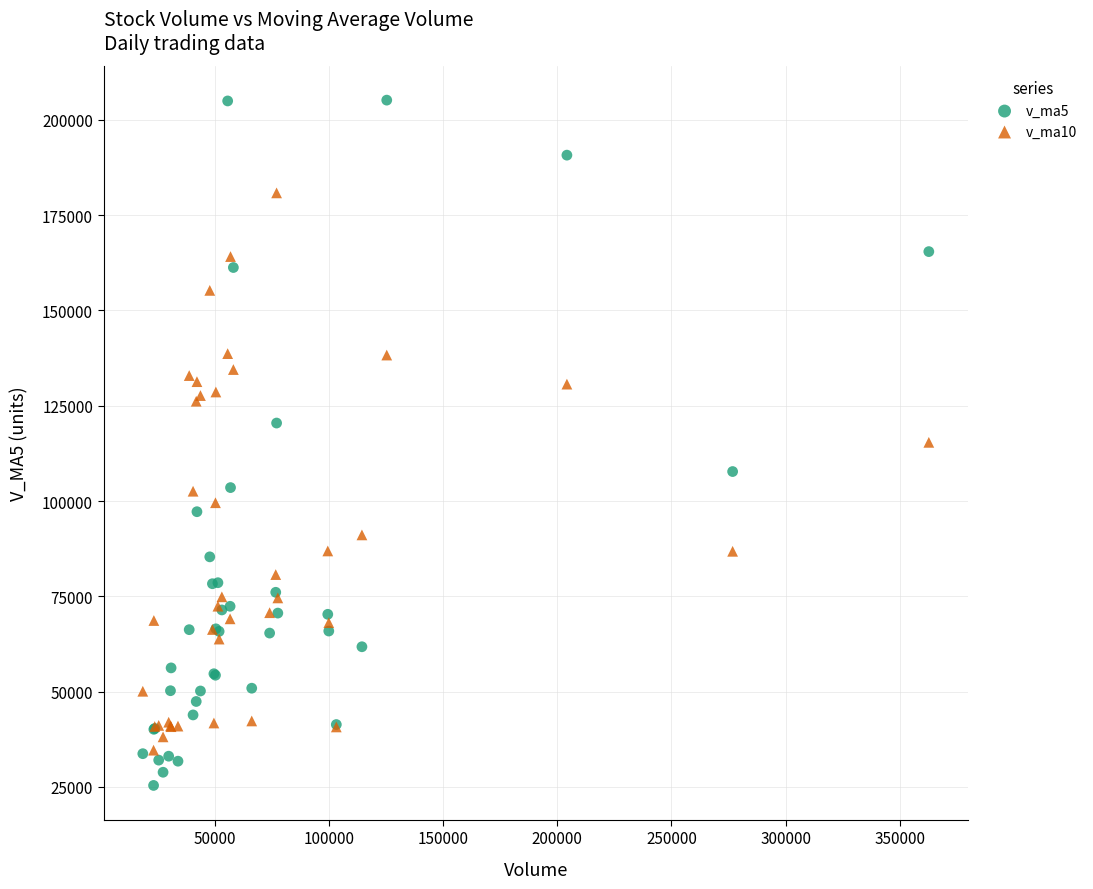

Which series has the widest spread of Y values?

v_ma5